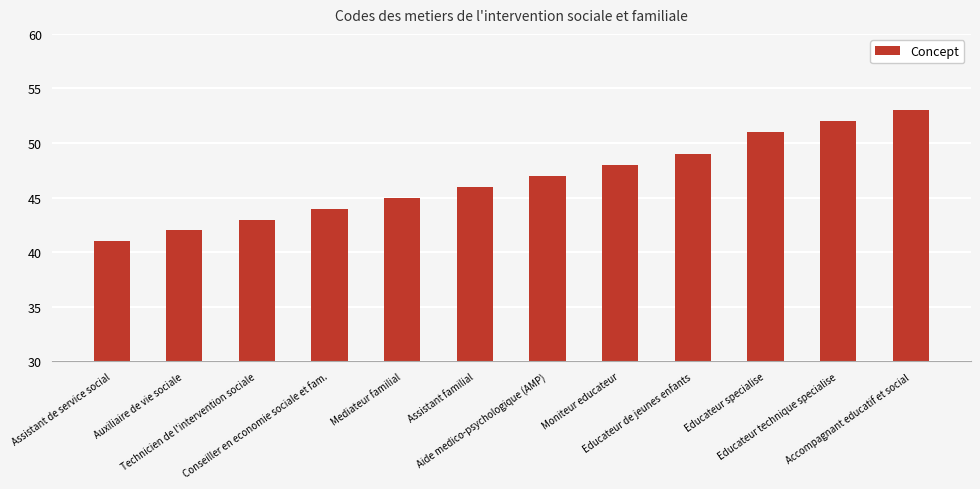

What is the sum of all values?

561